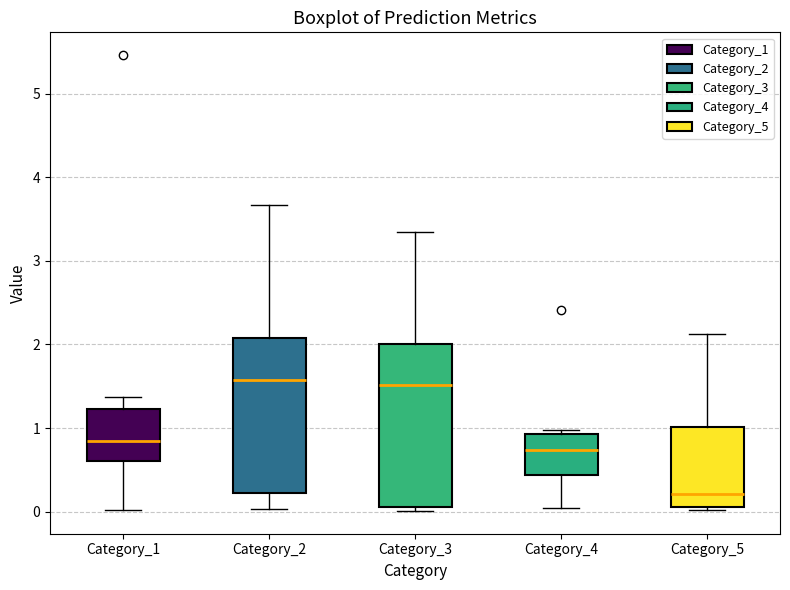

Where is the upper edge of the box for Category_3 on the y-axis? The values are not printed on the chart, so give them approximately, as read against the axis.

2.0